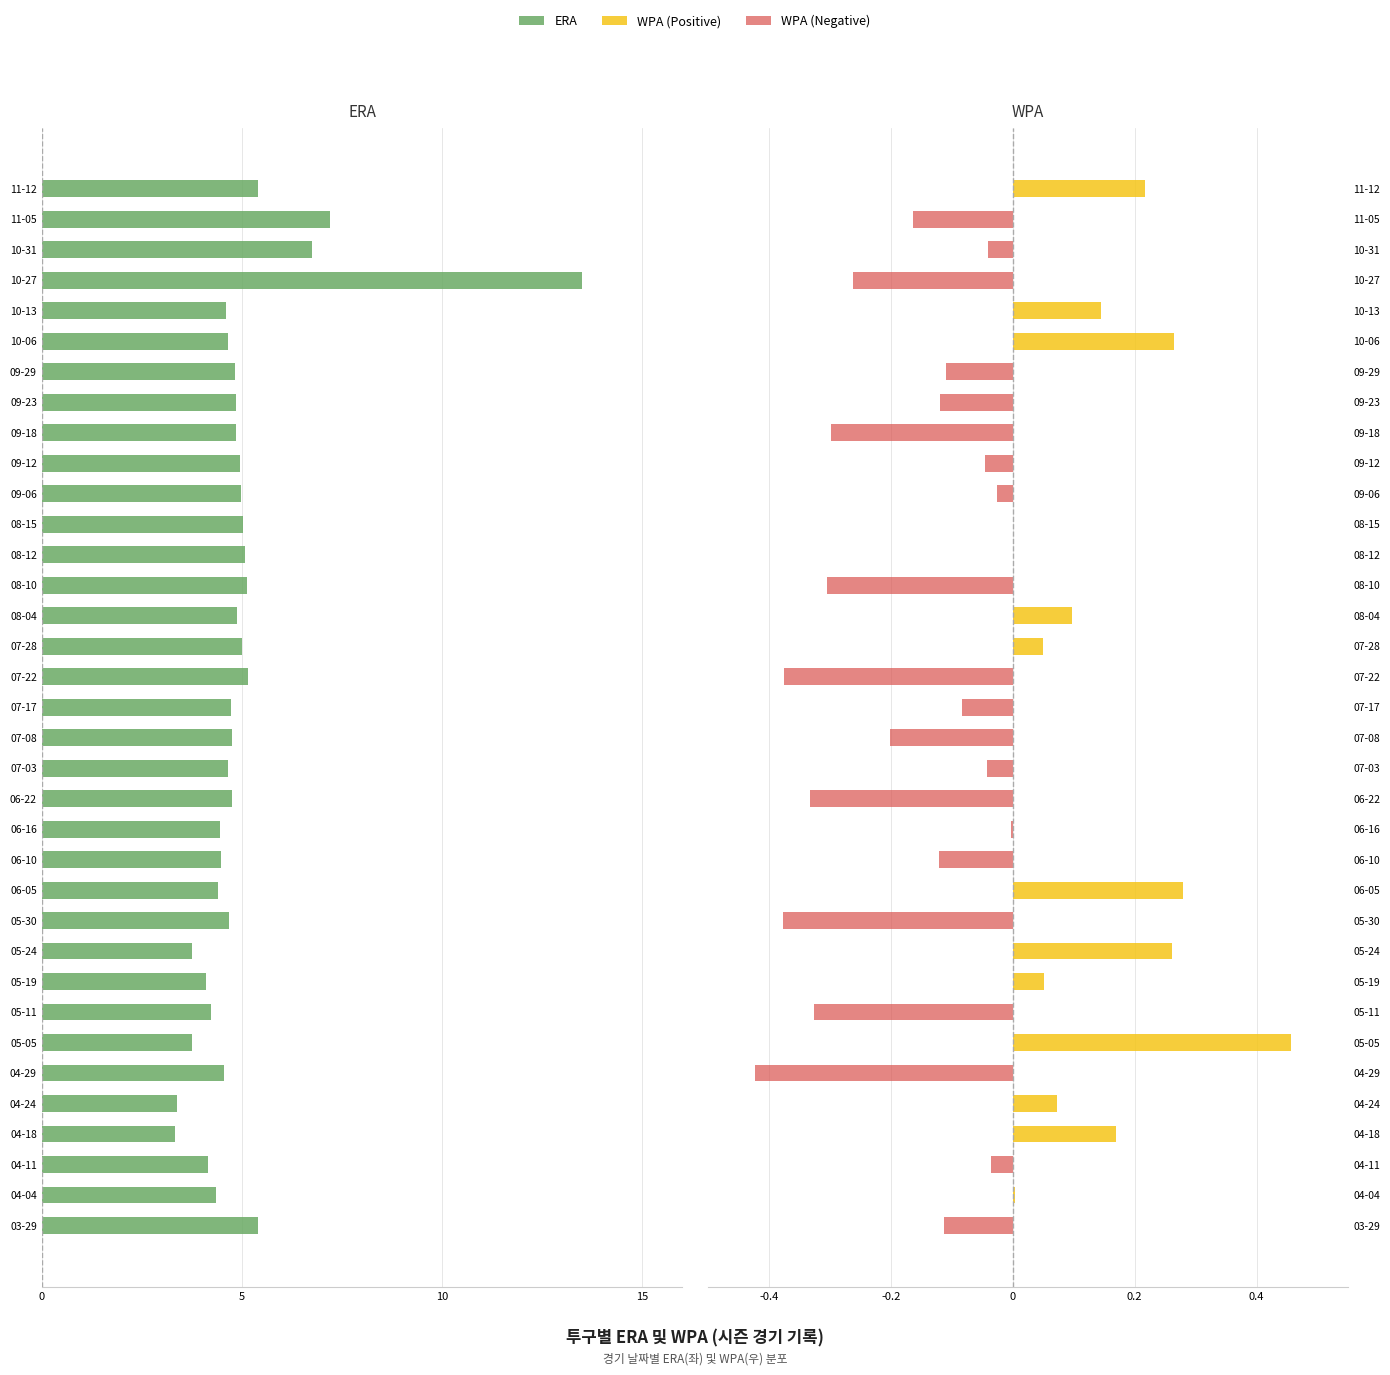

True or false: ERA has a value of -7.5 at 06-10.

False